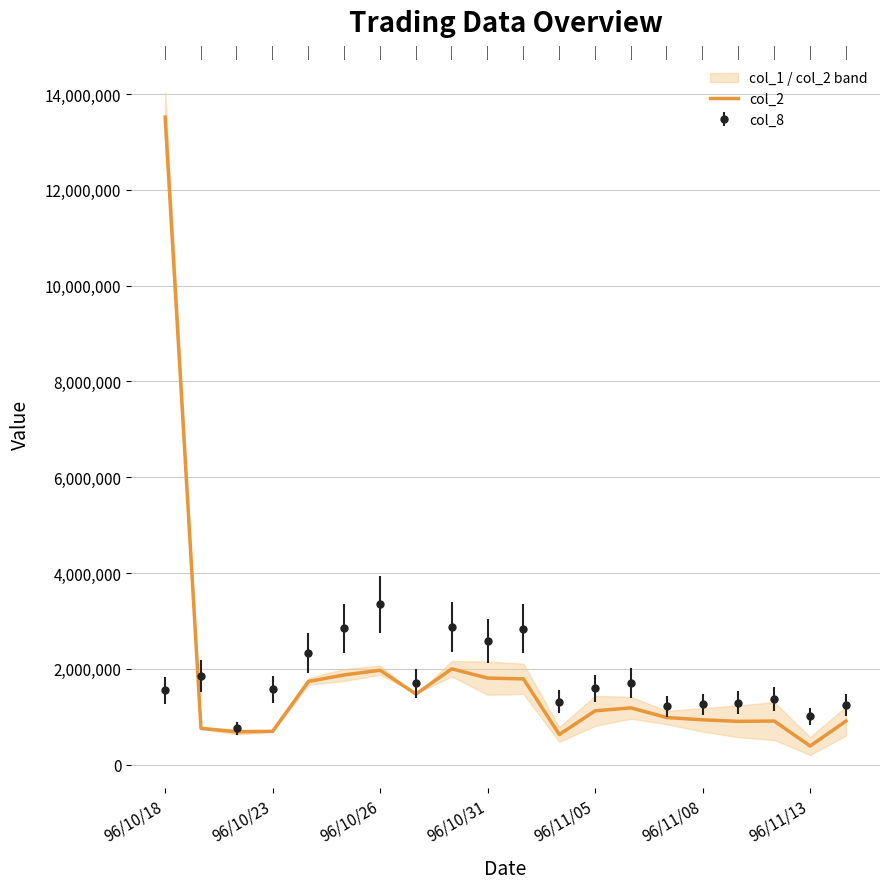

What is the change in value from 96/11/05 to 9?

+70705